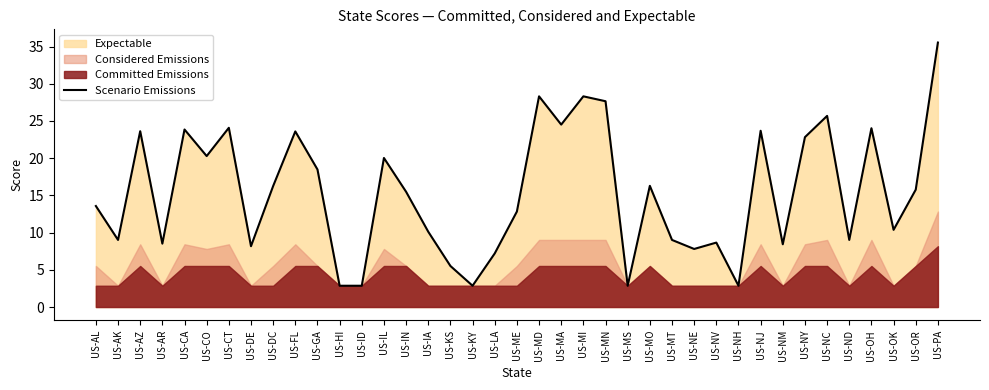

Does the chart have visible grid lines?

No